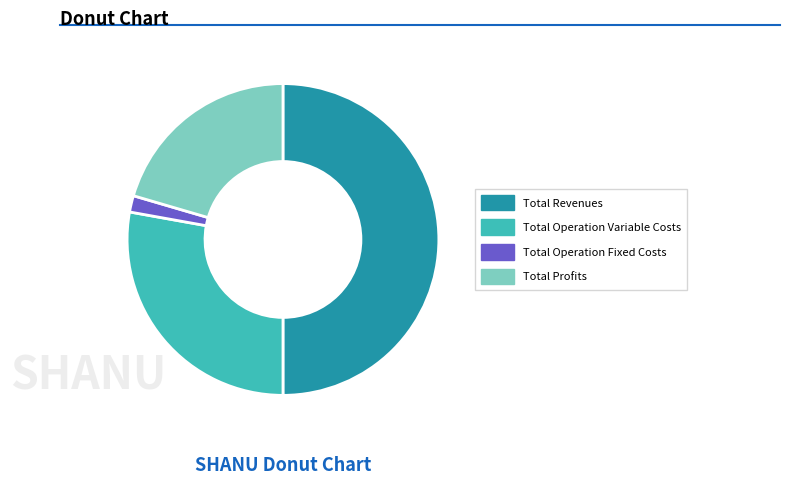

Does Total Operation Variable Costs account for over 50% of the chart?

No